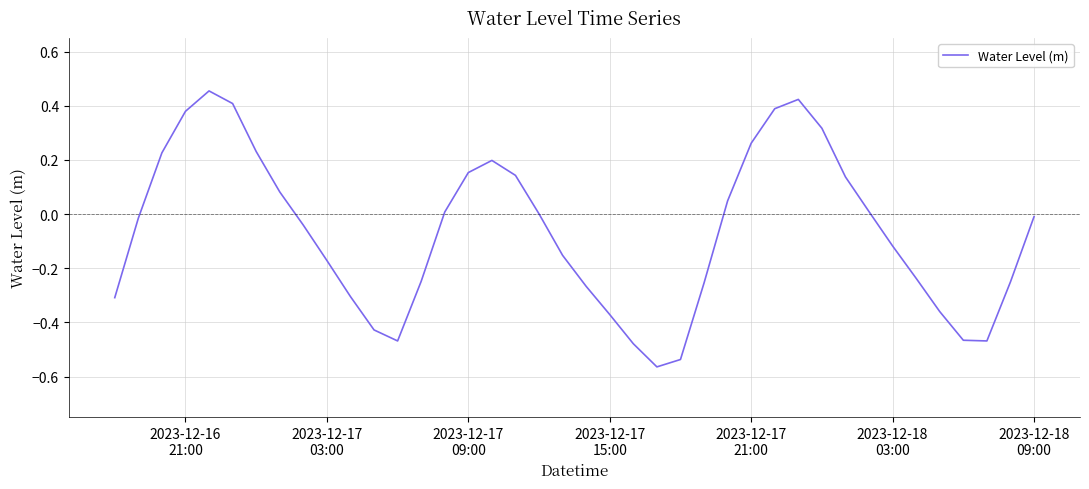

What is the difference between the maximum and minimum values?

1.0